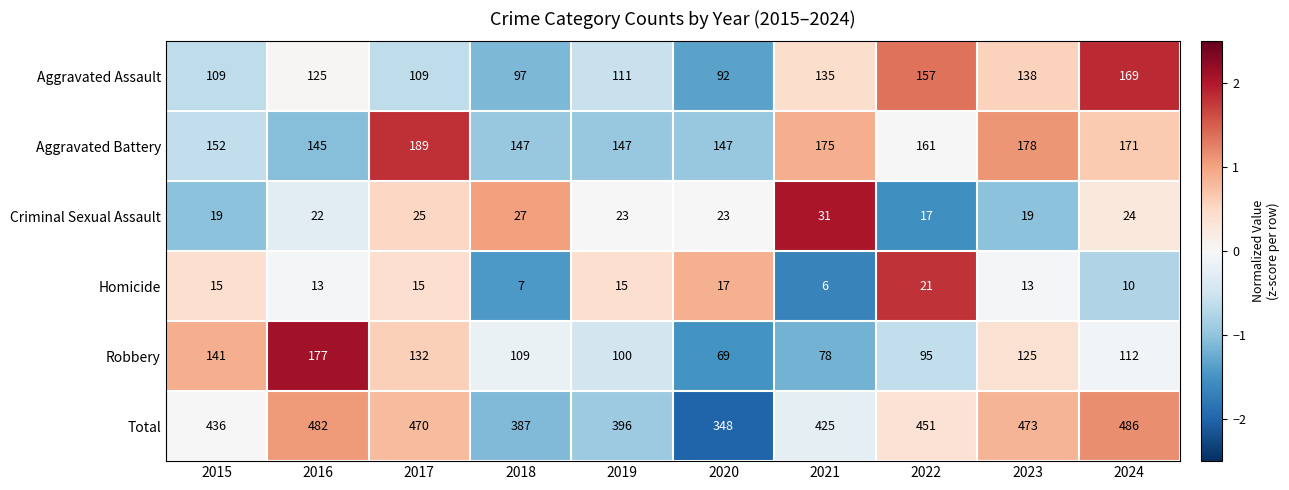

How many Homicide values are between 10 and 15?

6